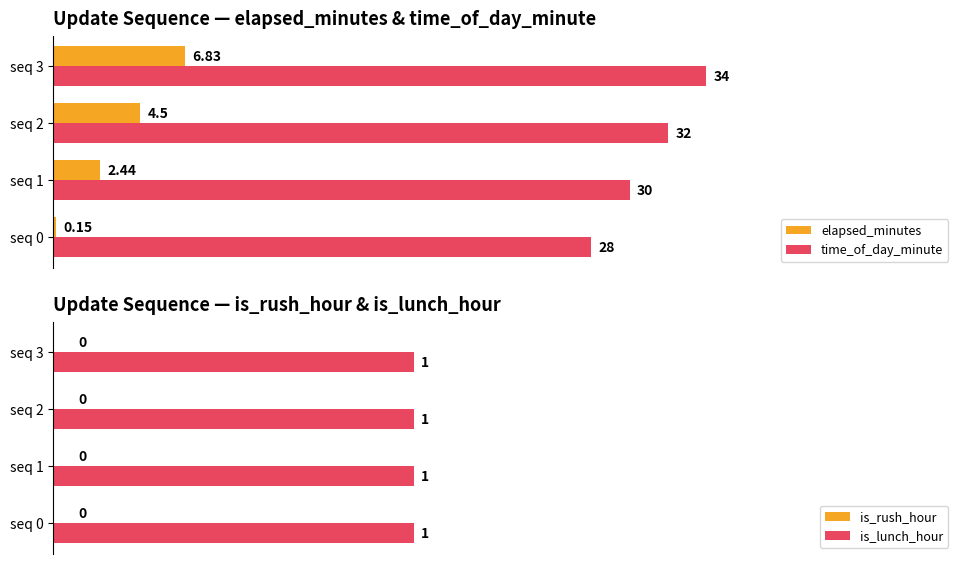

Is the value of elapsed_minutes at seq 3 greater than the value of time_of_day_minute at seq 1?

No